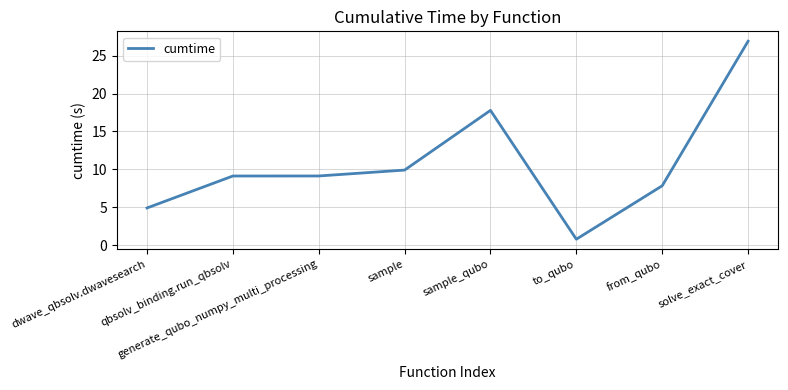

What is the average value?

10.8